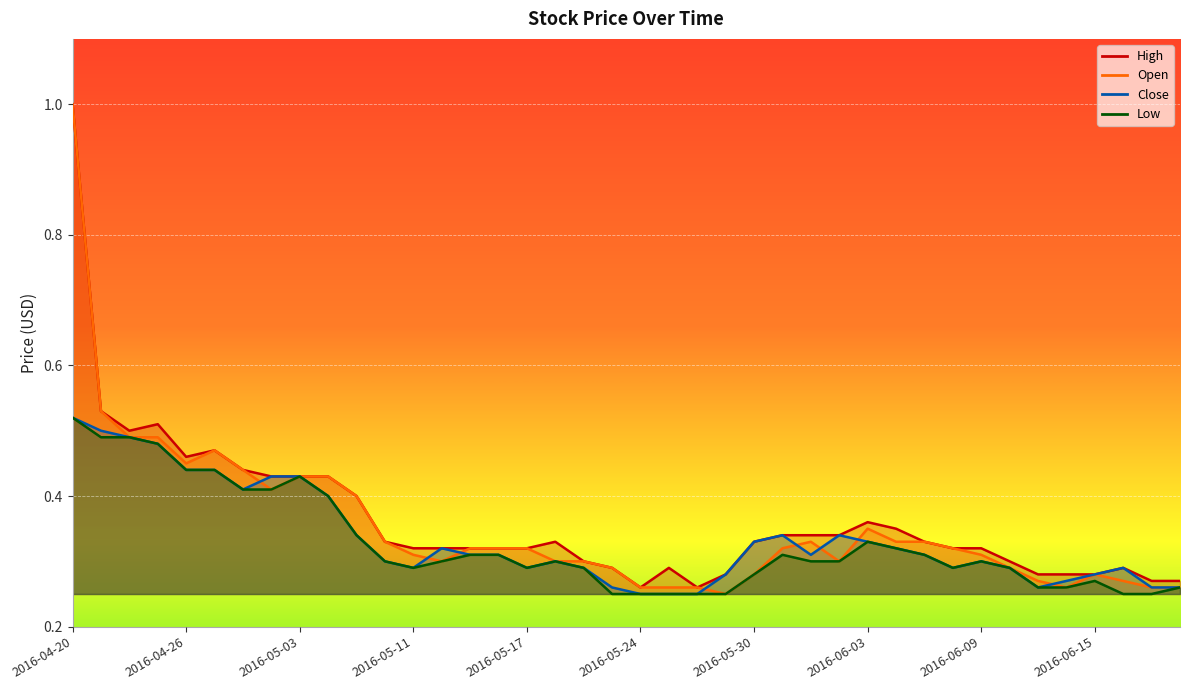

What is the difference between the highest and lowest values at 2016-05-09?

0.1